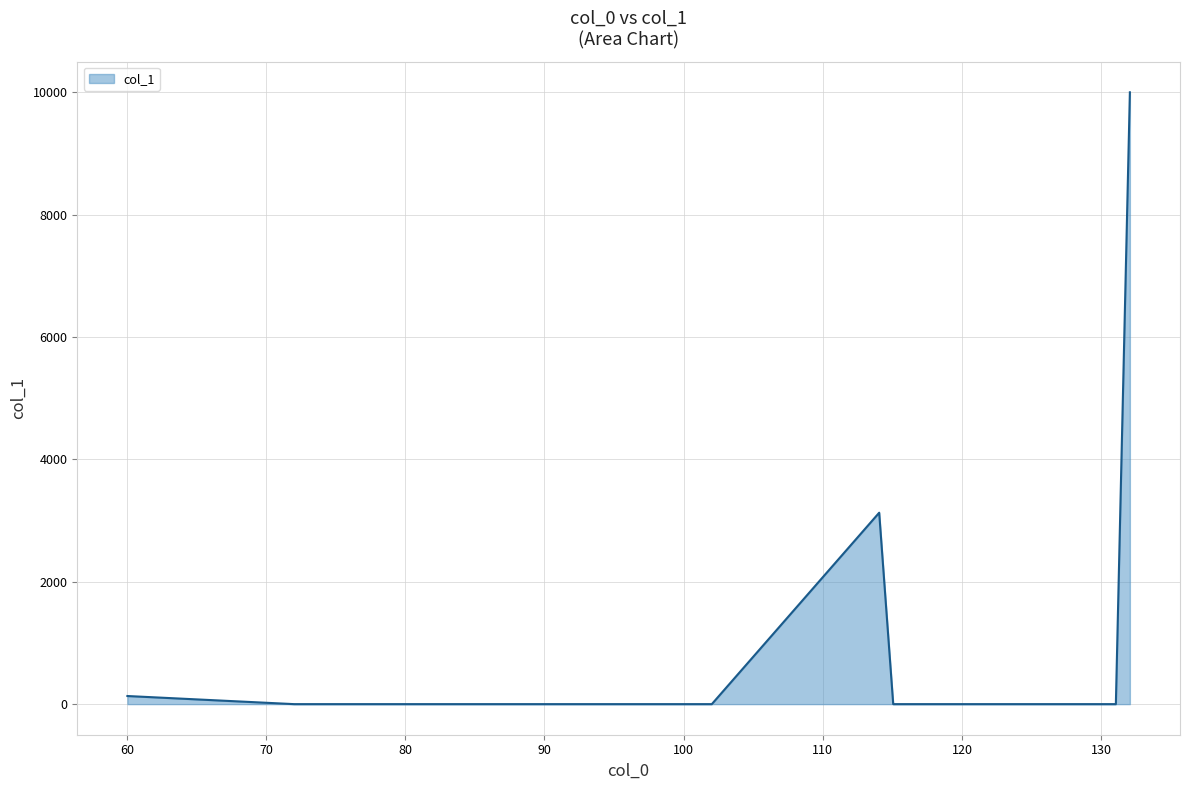

What is the difference between the maximum and minimum values?

10000.0